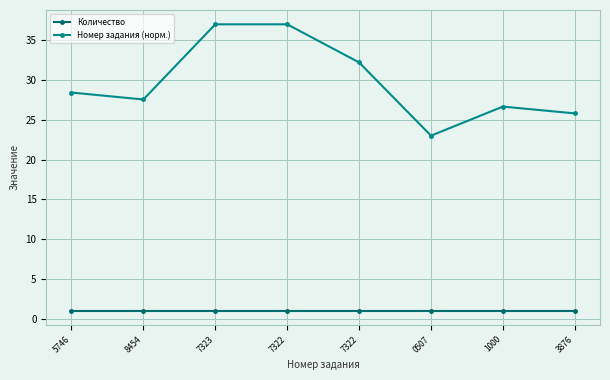

The Количество series shows 1.0 at 1000. True or false?

True